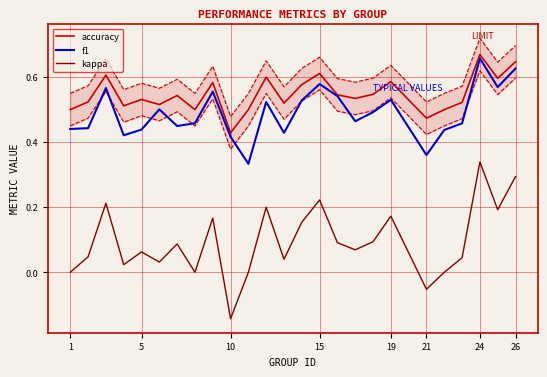

Is this an area chart (filled region under the line)?

No